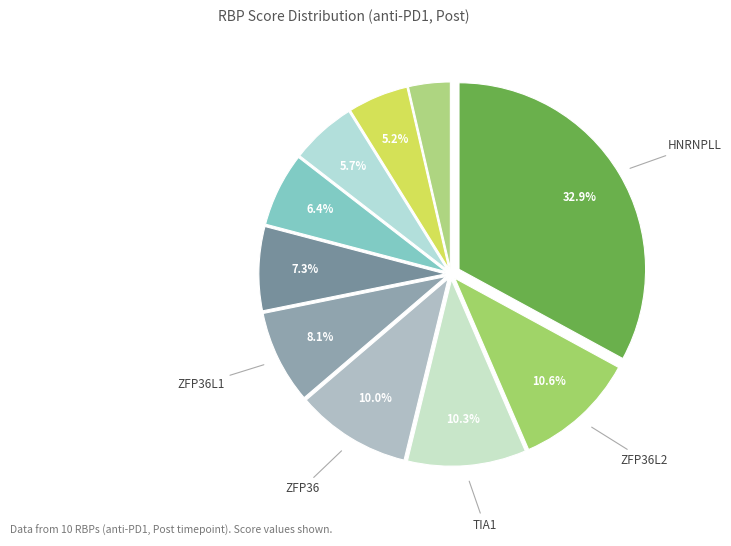

Count the number of slices in the pie.

10